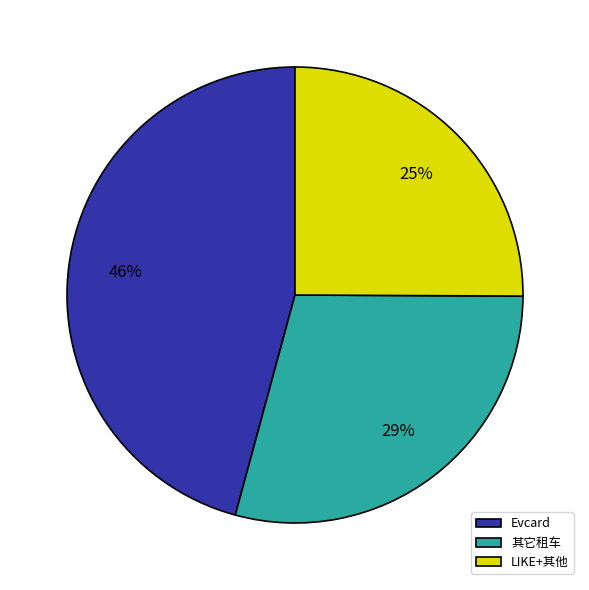

Is the sum of LIKE+其他 and 其它租车 greater than half?

Yes